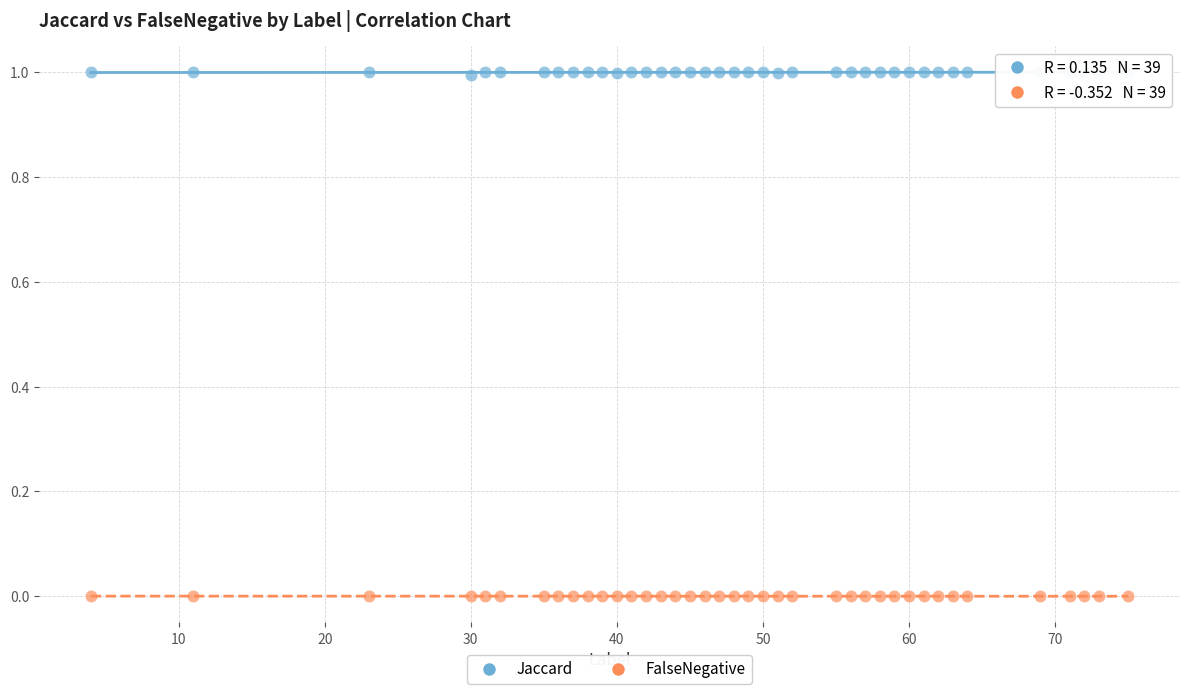

Across all data points, what is the range of X values (max minus min)?

71.0